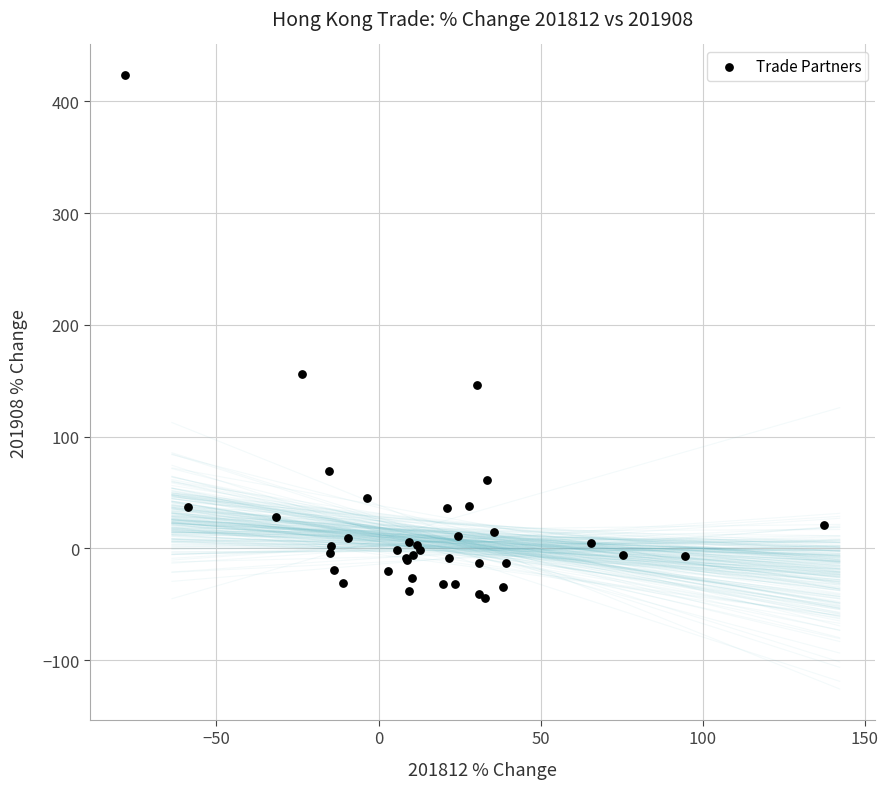

What Y value in the scatter plot is closest to 189?

155.7